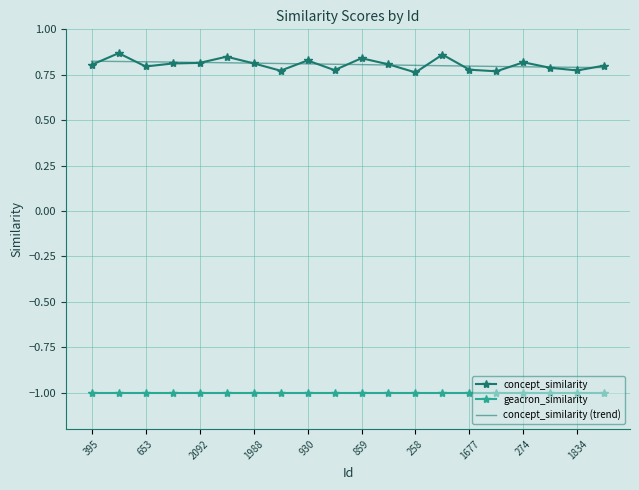

Which has a higher value, 1677 or 859?

859